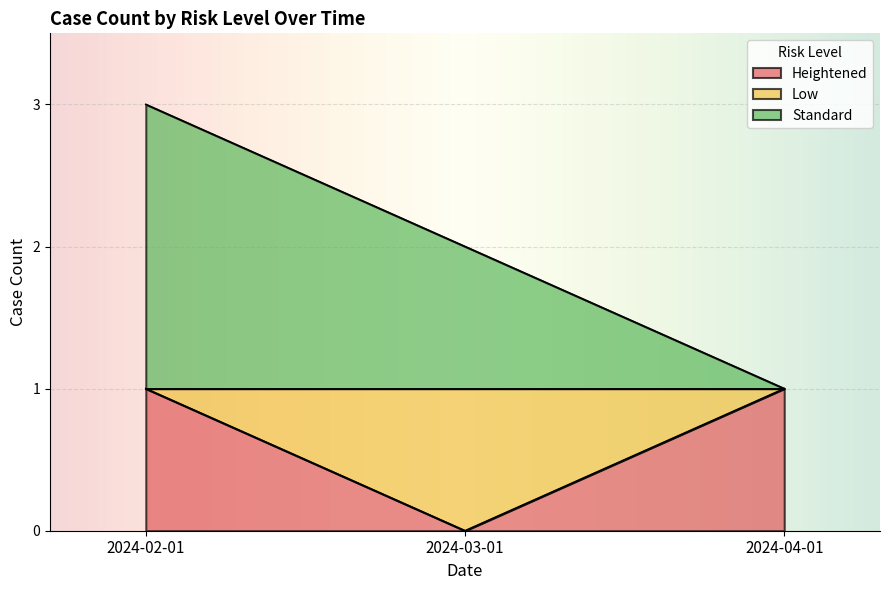

Reading left to right, what are all the values shown in this chart?

Heightened: 1	0	1
Standard: 3	2	1